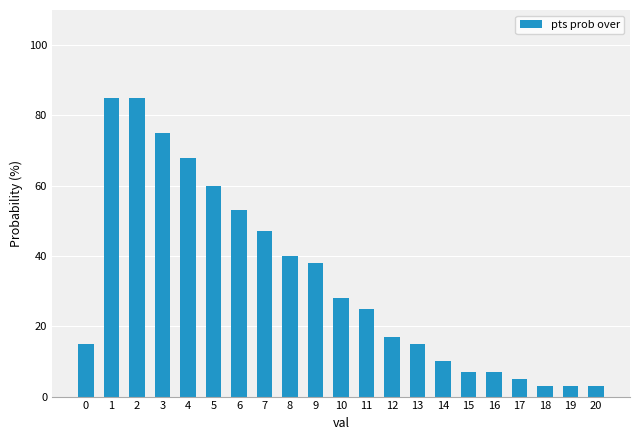

What is the greatest value displayed?

85